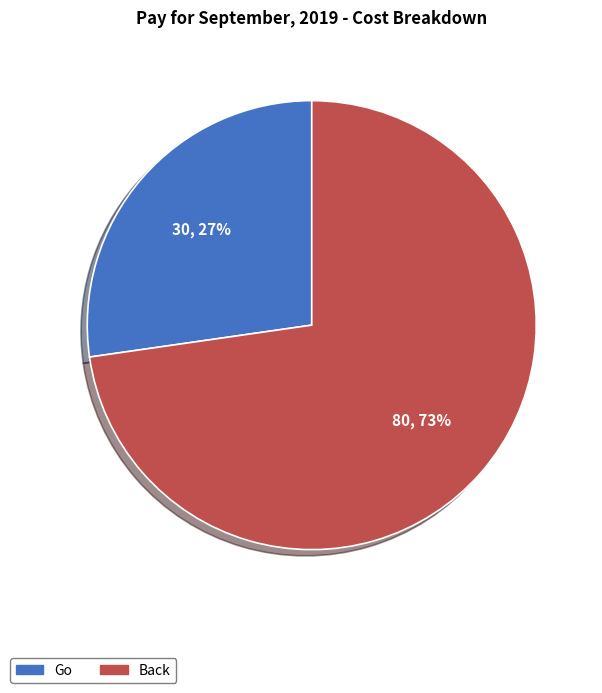

To the nearest percent, what is the average slice percentage?

50%